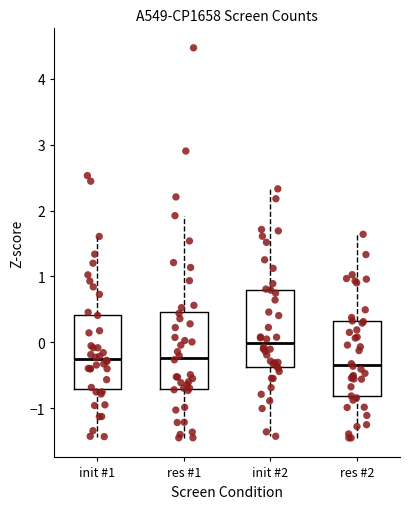

Reading left to right, read every box against the y-axis: the position of its median line, the range the box covers, and the ends of its whiskers. The values are not printed on the chart, so give them approximately, as read against the axis.

init #1: median -0.3, box -0.7 to 0.4, whiskers -1.4 to 1.6
res #1: median -0.2, box -0.7 to 0.5, whiskers -1.5 to 1.9
init #2: median 0.0, box -0.4 to 0.8, whiskers -1.4 to 2.3
res #2: median -0.3, box -0.8 to 0.3, whiskers -1.5 to 1.6